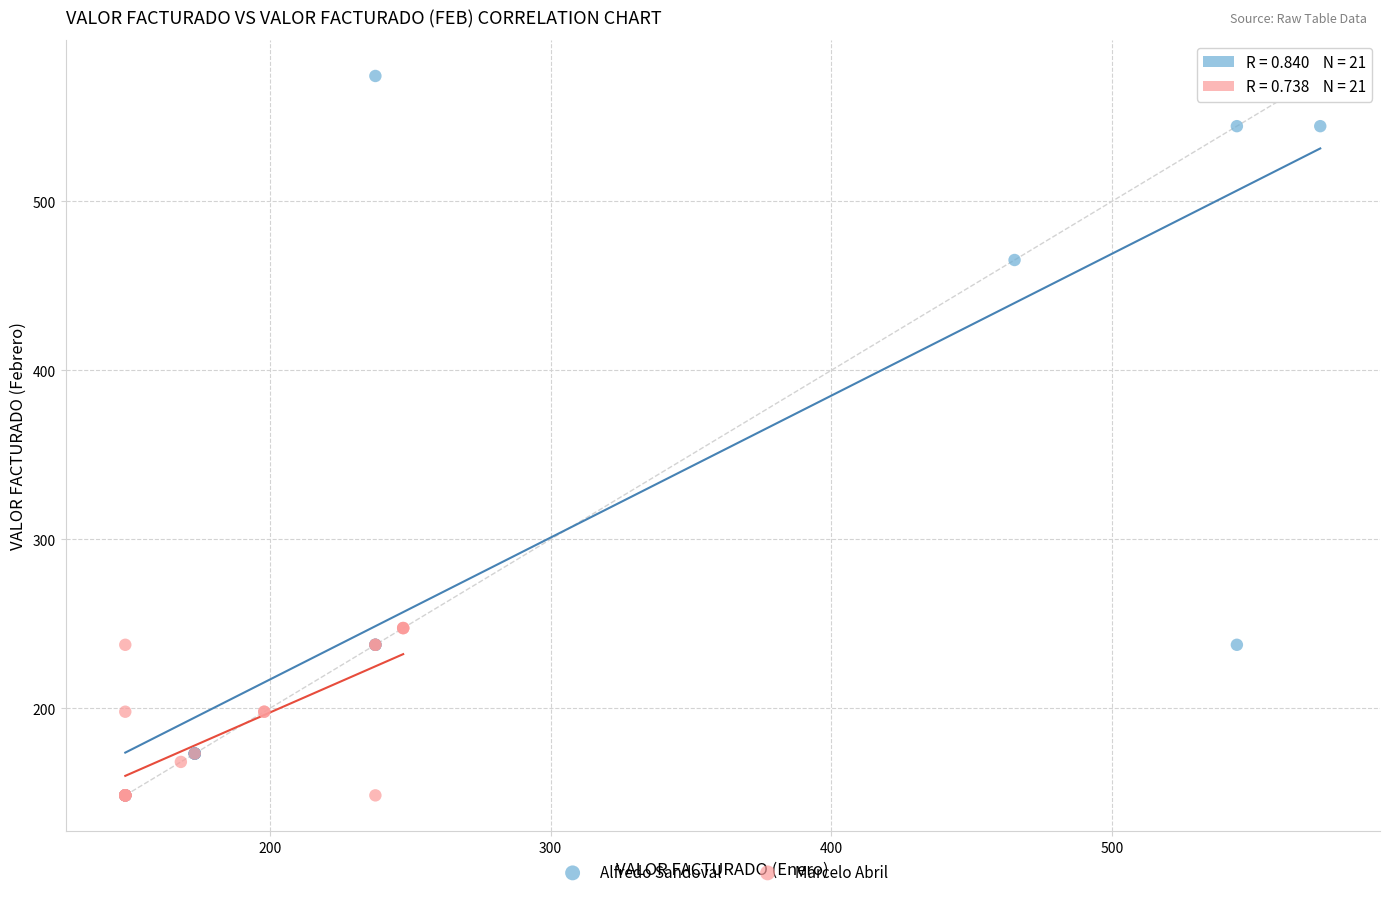

Which series has the largest Y range (max minus min)?

Alfredo Sandoval